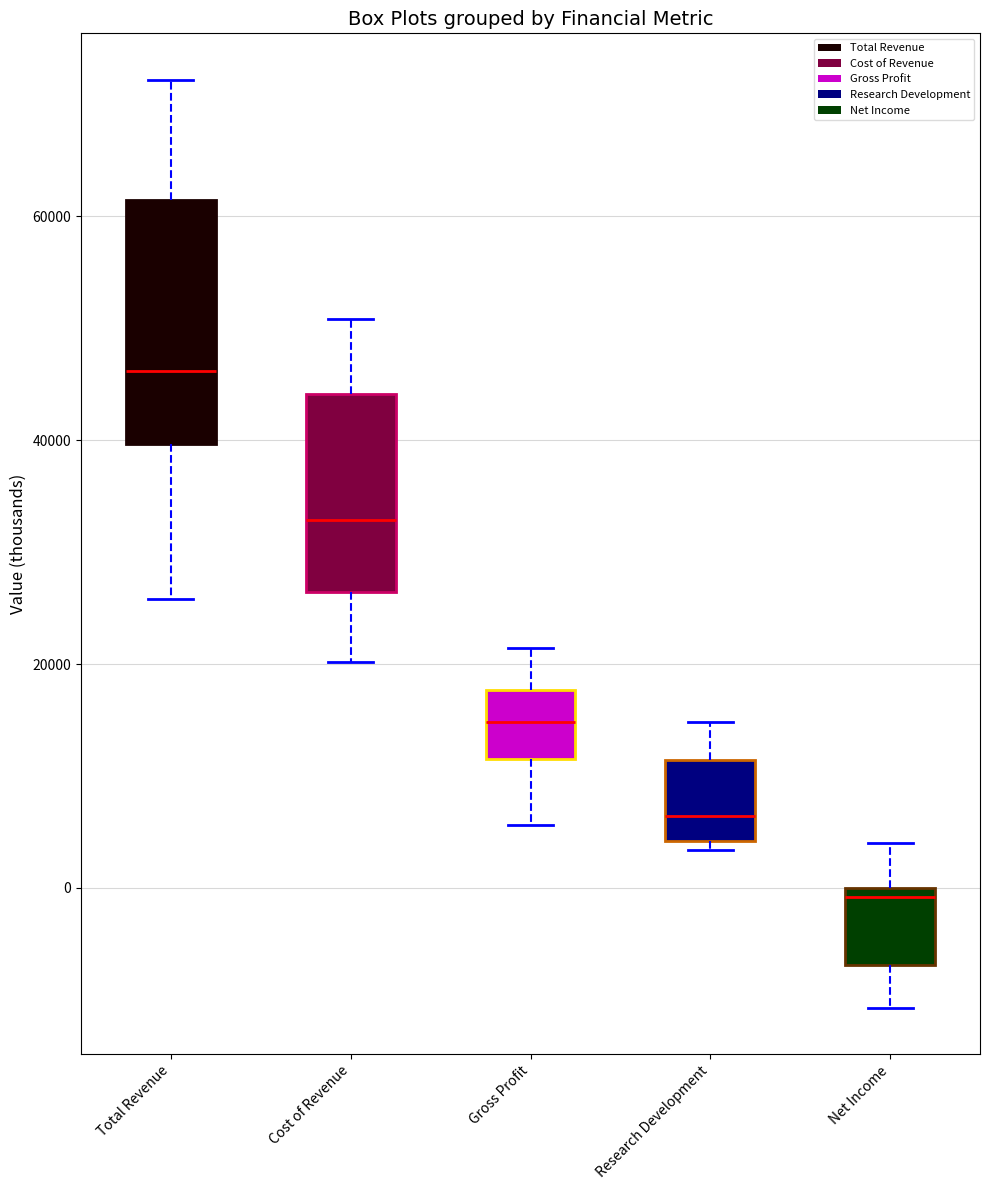

Reading left to right, transcribe this box plot: for each box, give where its median line is, the range the box spans, and where its two whiskers end, as read against the y-axis. The values are not printed on the chart, so give them approximately, as read against the axis.

Total Revenue: median 46000, box 40000 to 62000, whiskers 26000 to 72000
Cost of Revenue: median 32000, box 26000 to 44000, whiskers 20000 to 50000
Gross Profit: median 14000, box 12000 to 18000, whiskers 6000 to 22000
Research Development: median 6000, box 4000 to 12000, whiskers 4000 (just below the box's lower edge) to 14000
Net Income: median 0 (just below the box's upper edge), box -6000 to 0, whiskers -10000 to 4000